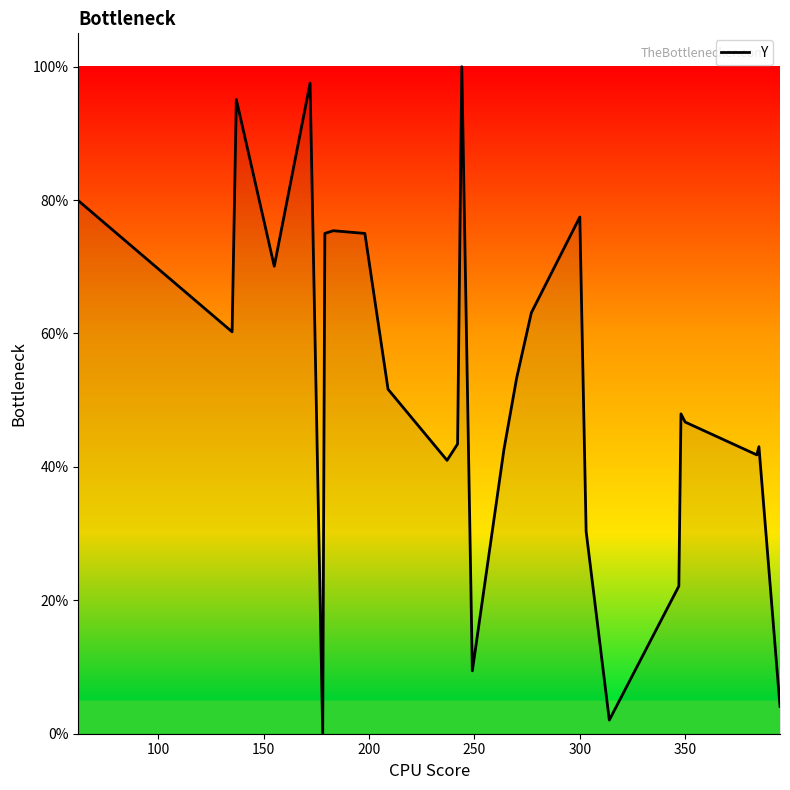

What is the difference between the maximum and minimum values?

100.0